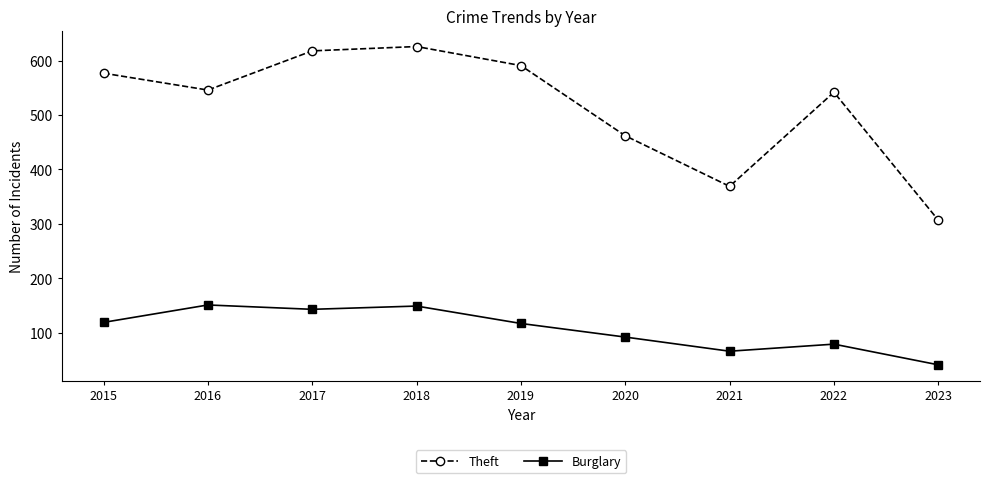

Which series has the largest total across all categories?

Theft